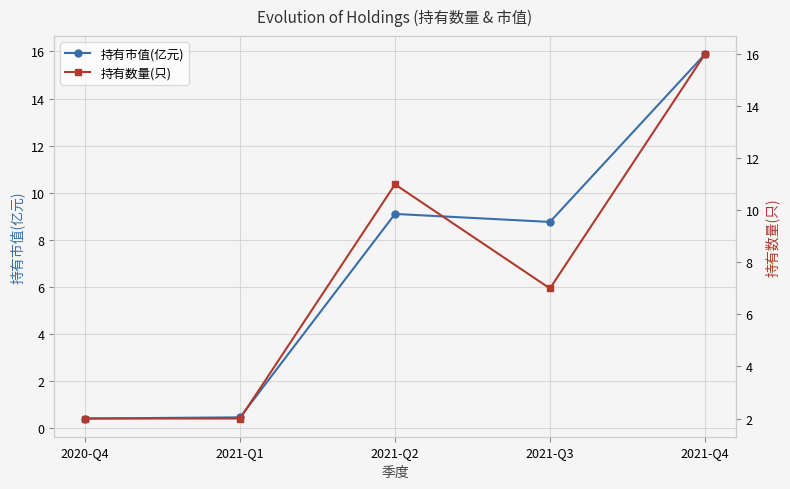

What are all the series names shown in the legend?

持有市值(亿元), 持有数量(只)